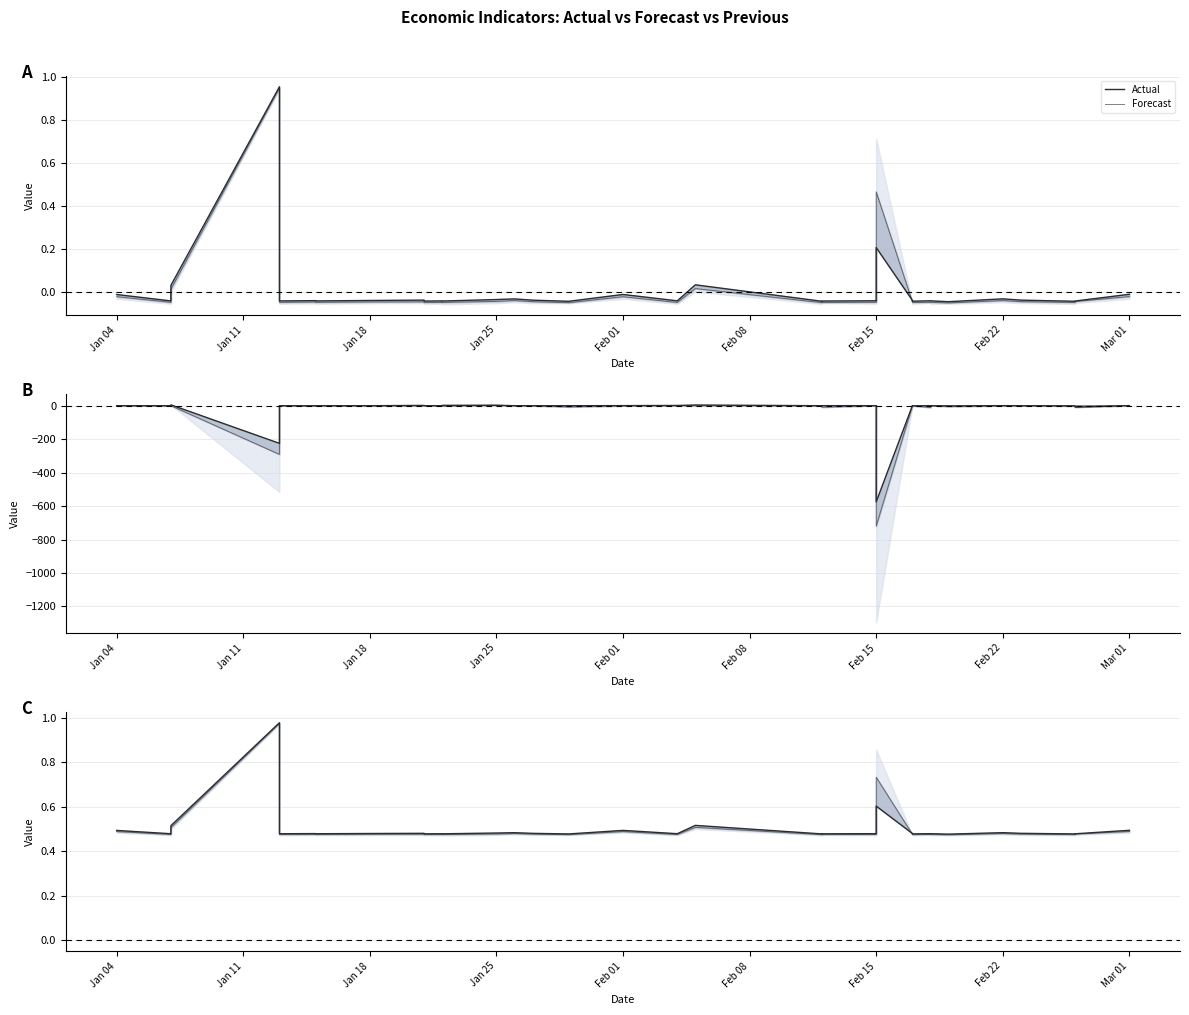

What is the sum of the Forecast values at Feb 01 and Feb 15?

1.0